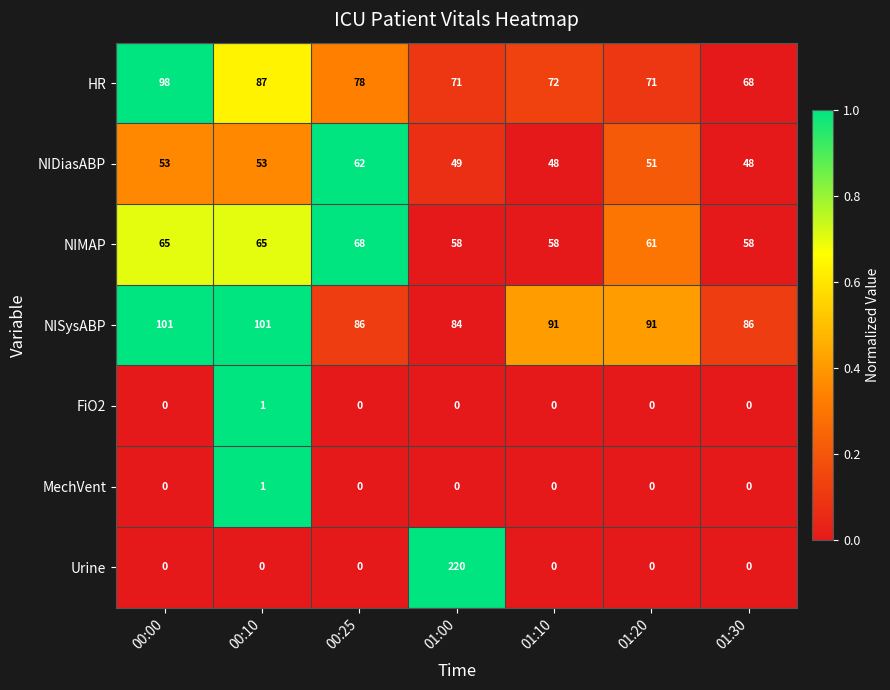

The HR series shows 71 at 01:00. True or false?

True